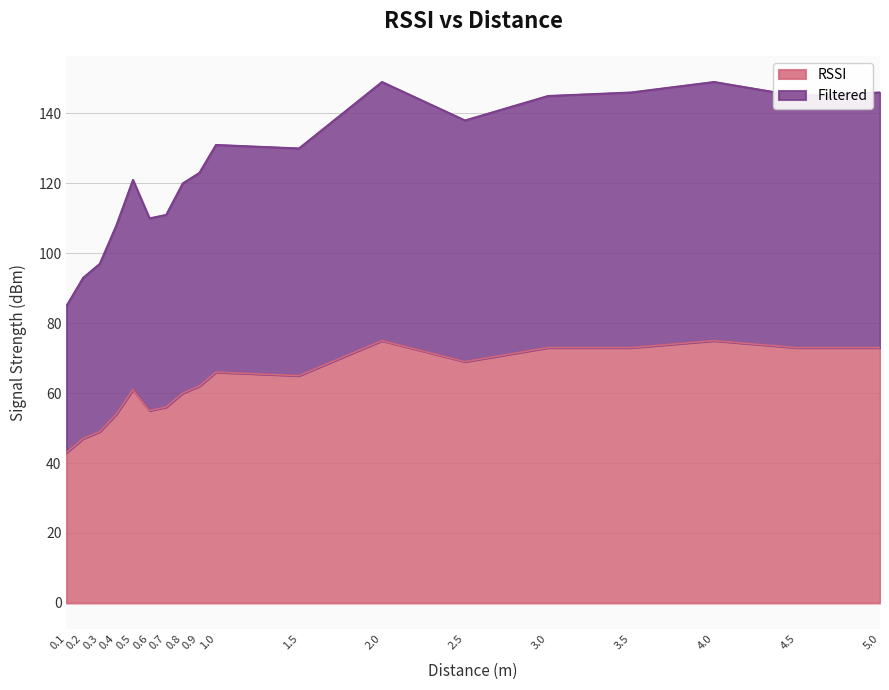

Which series has the largest total across all categories?

Filtered